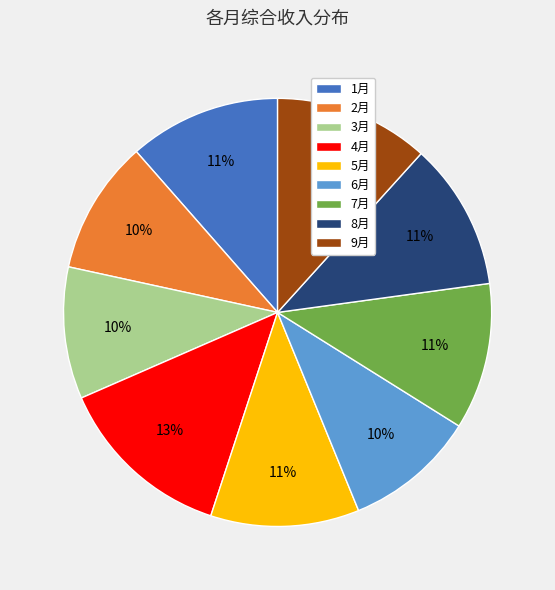

Does 1月 represent more than half of the total?

No